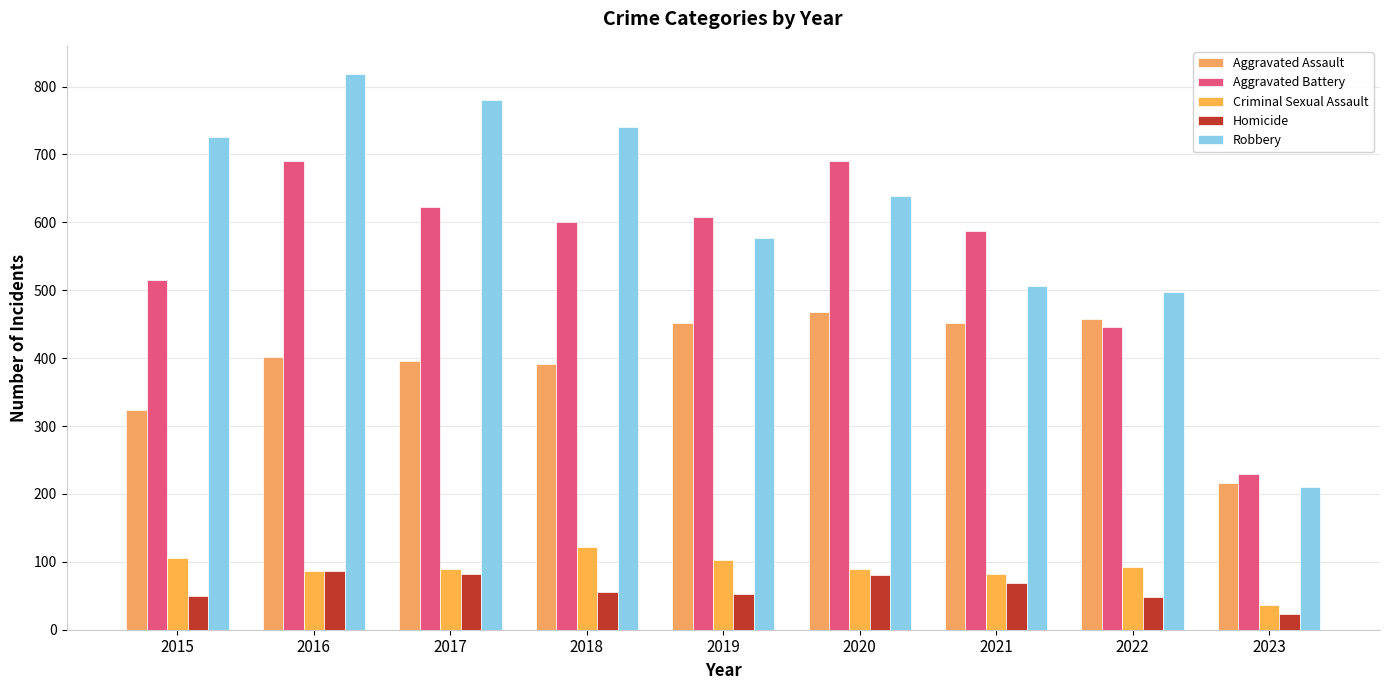

Rank the categories by Robbery value from lowest to highest.

2023, 2022, 2021, 2019, 2020, 2015, 2018, 2017, 2016